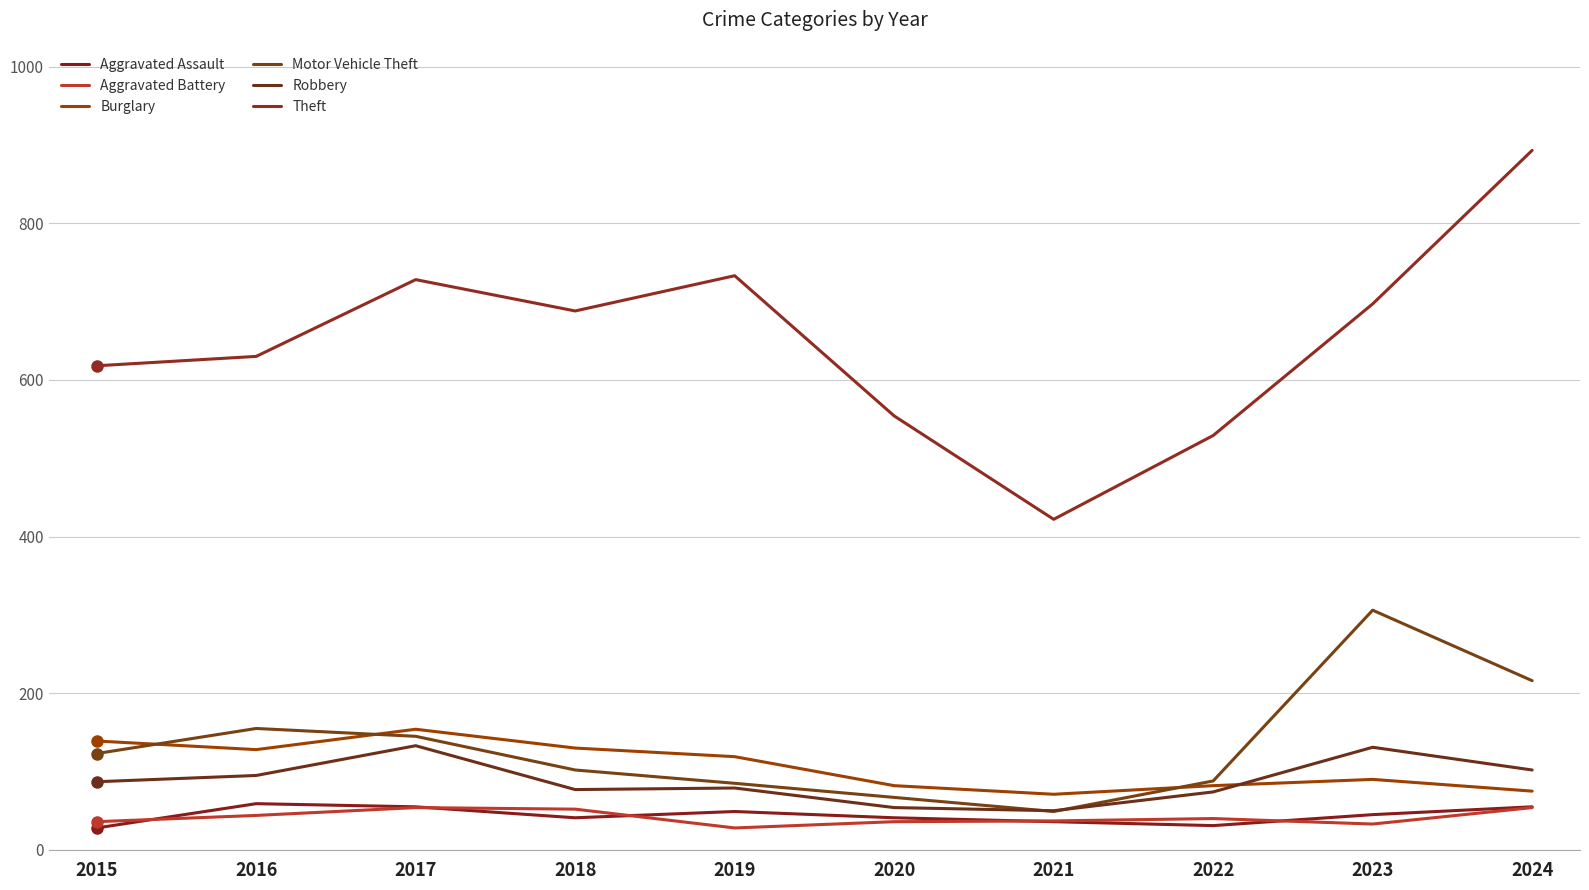

What is the maximum value for Theft?

893